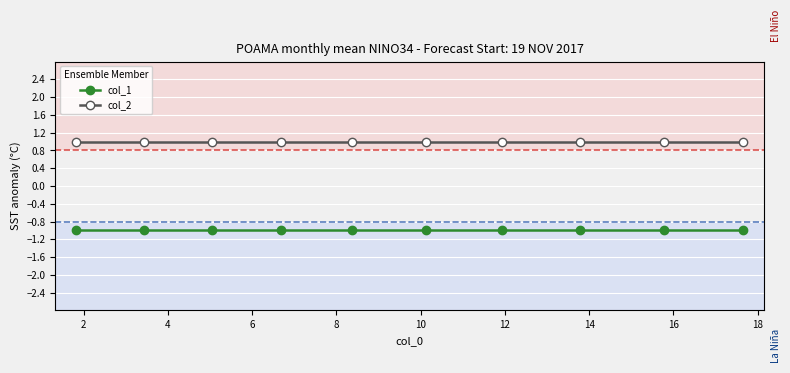

Reading right to left, what are all the values shown in this chart?

col_1: -1	-1	-1	-1	-1	-1	-1	-1	-1	-1
col_2: 1	1	1	1	1	1	1	1	1	1